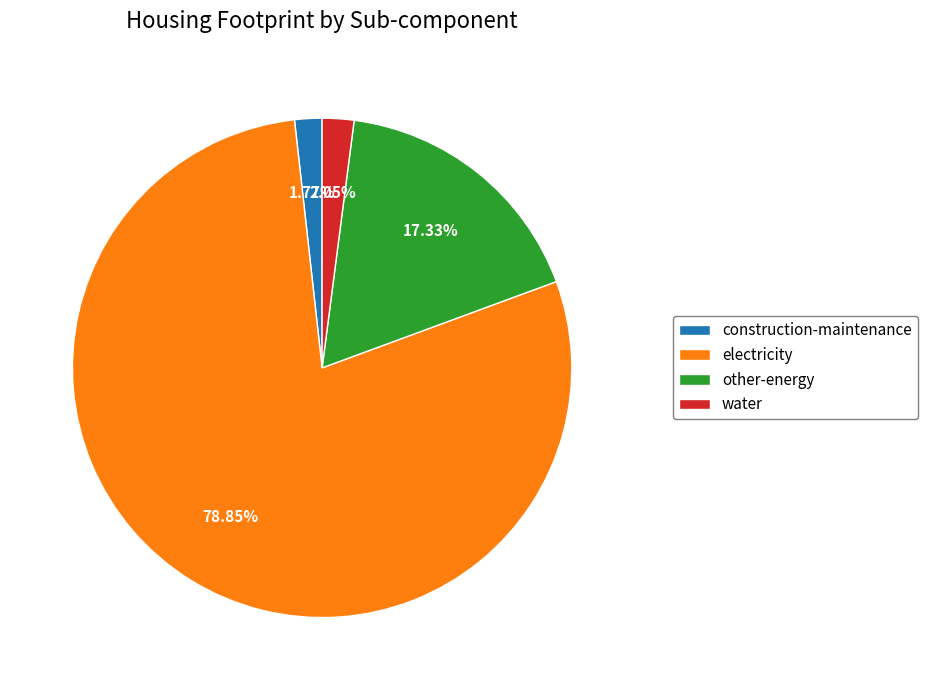

To the nearest percent, what is the combined percentage of water and other-energy?

19%